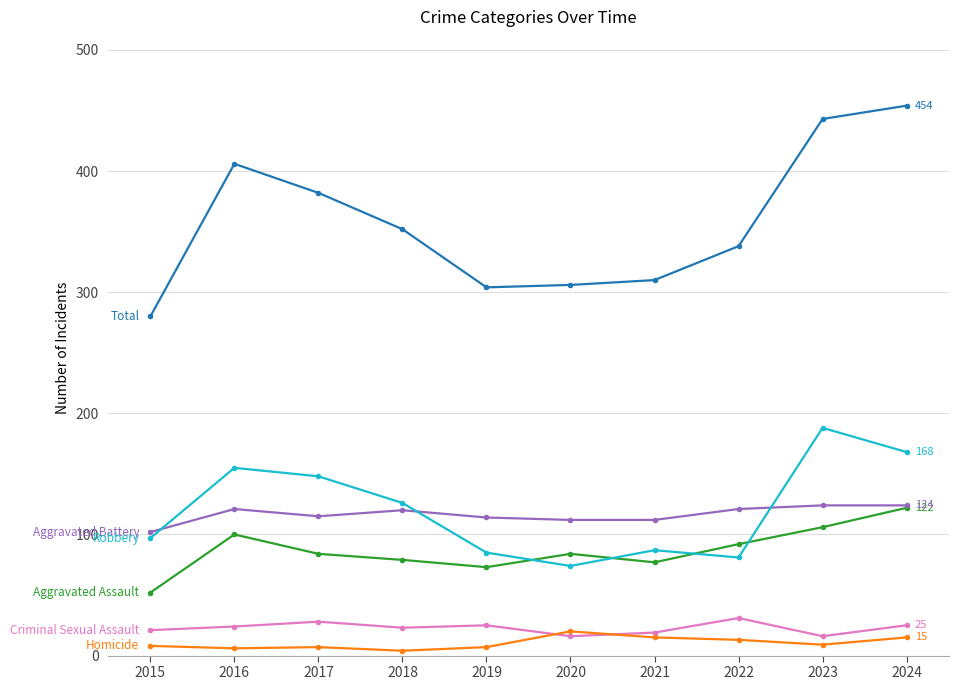

What is the greatest value displayed?

454